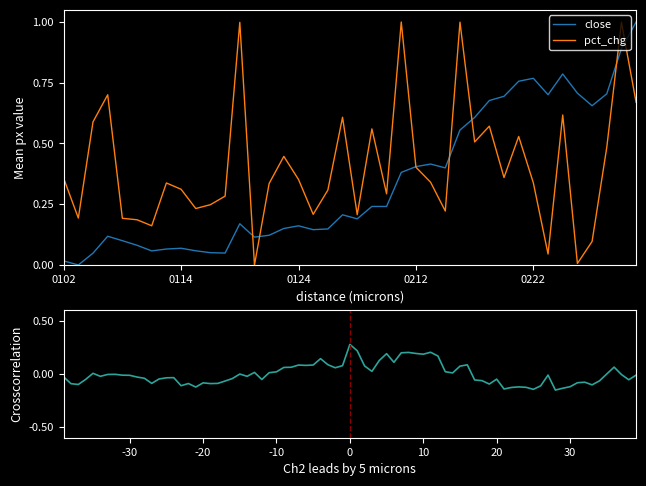

True or false: close has more than 0 points higher than both neighbors.

True